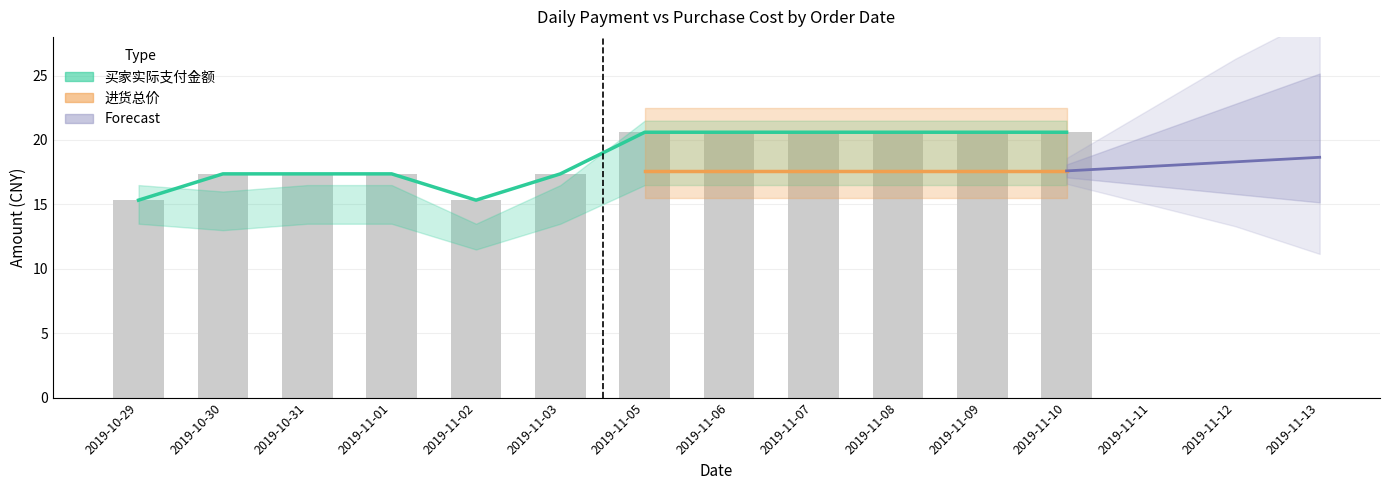

At which category does the chart reach its minimum across all series?

2019-10-29